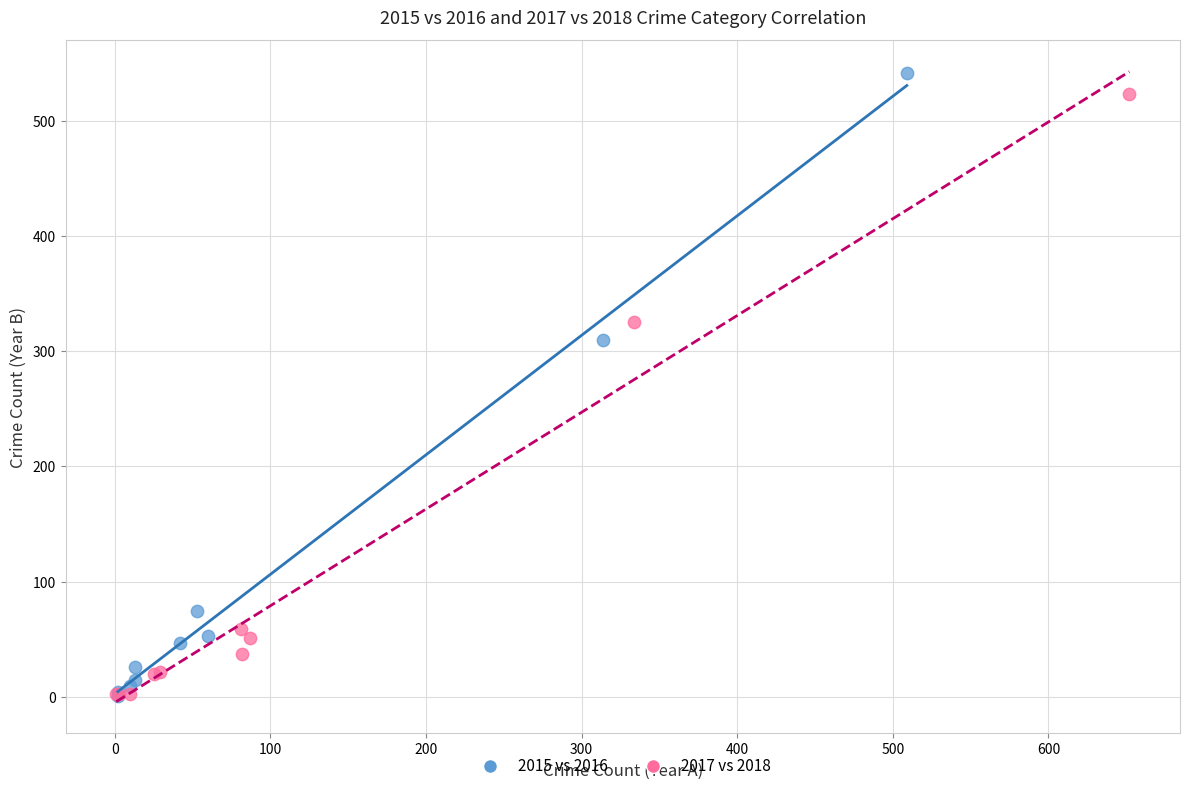

Which series has the widest spread of Y values?

2015 vs 2016